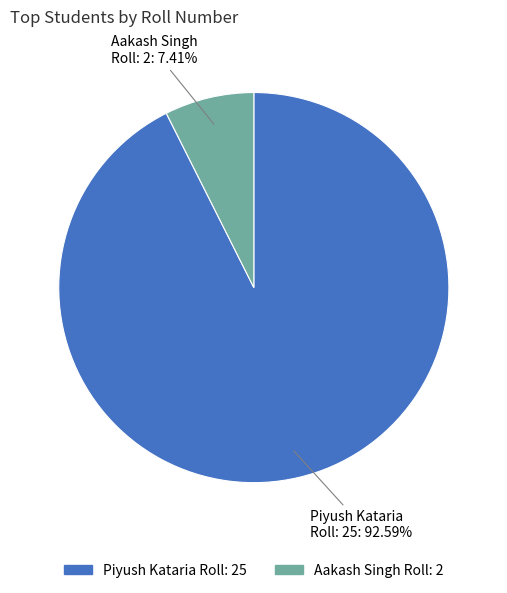

To the nearest percent, what is the difference between the largest and smallest slice percentages?

85%